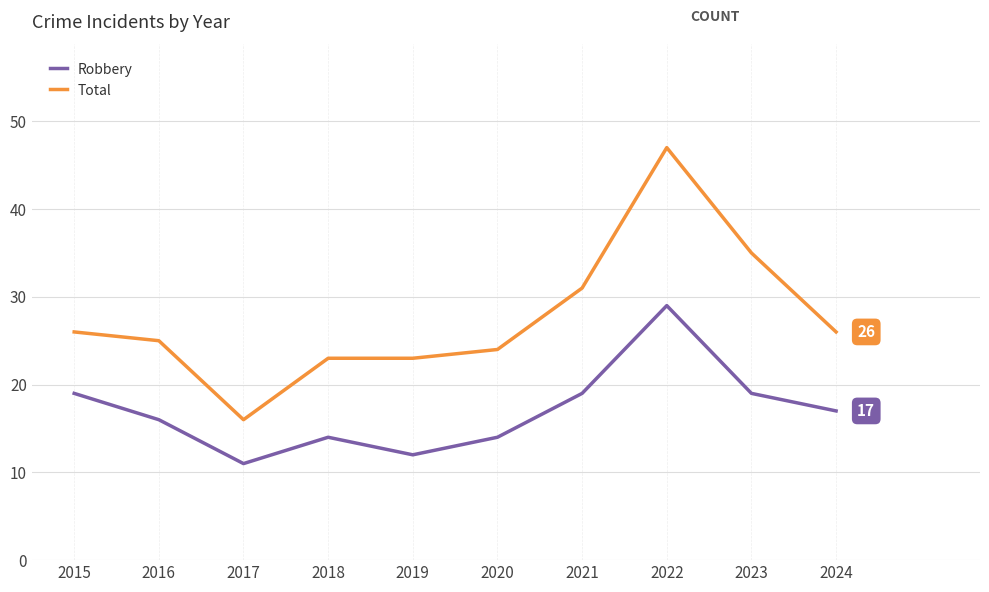

Which series has the widest spread of values?

Total